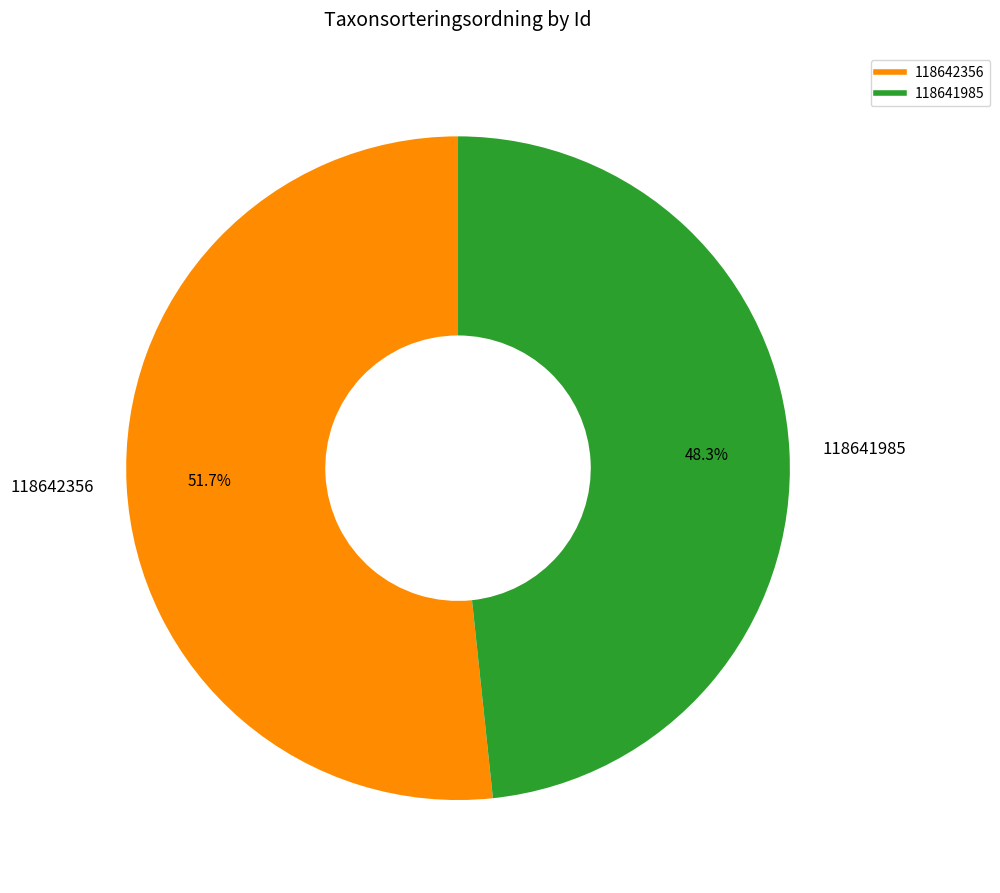

Count the number of slices in the pie.

2